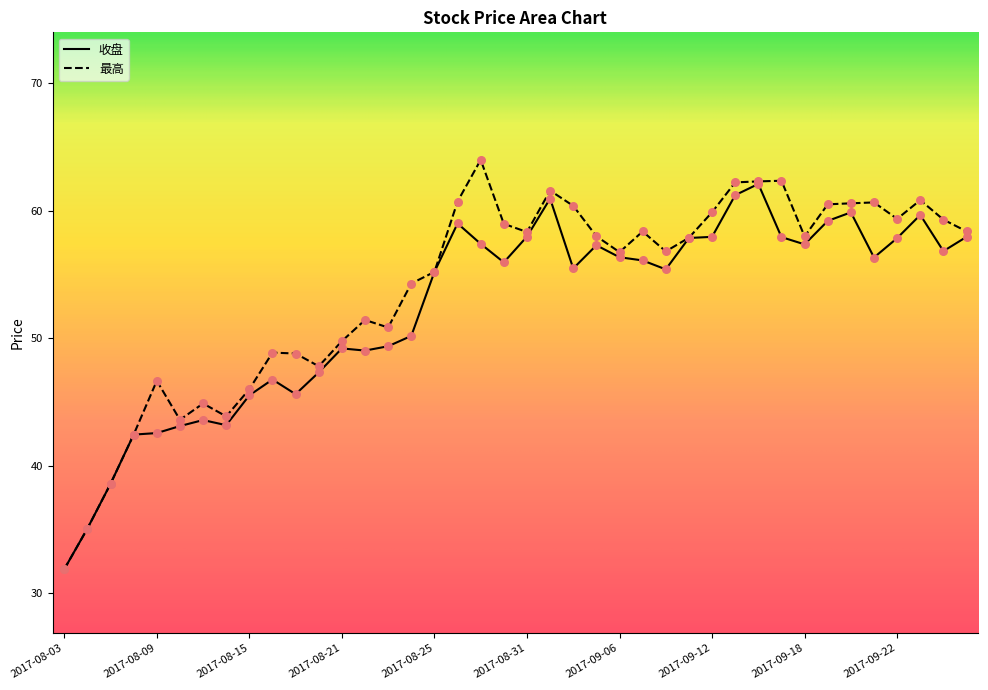

What is the total value across all series at 2017-08-08?

84.9